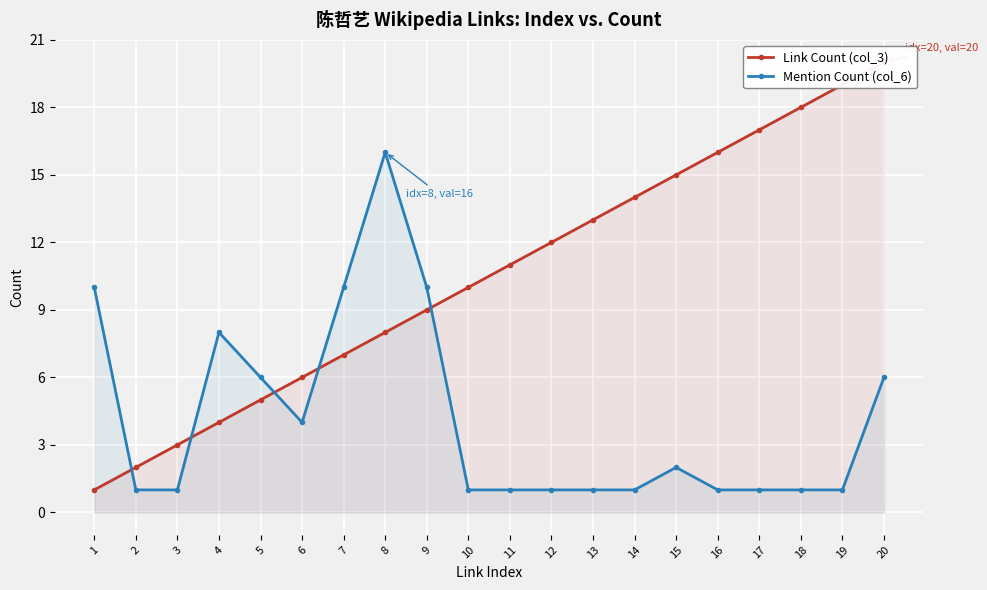

Where do Link Count (col_3) and Mention Count (col_6) first cross each other?

1 and 2